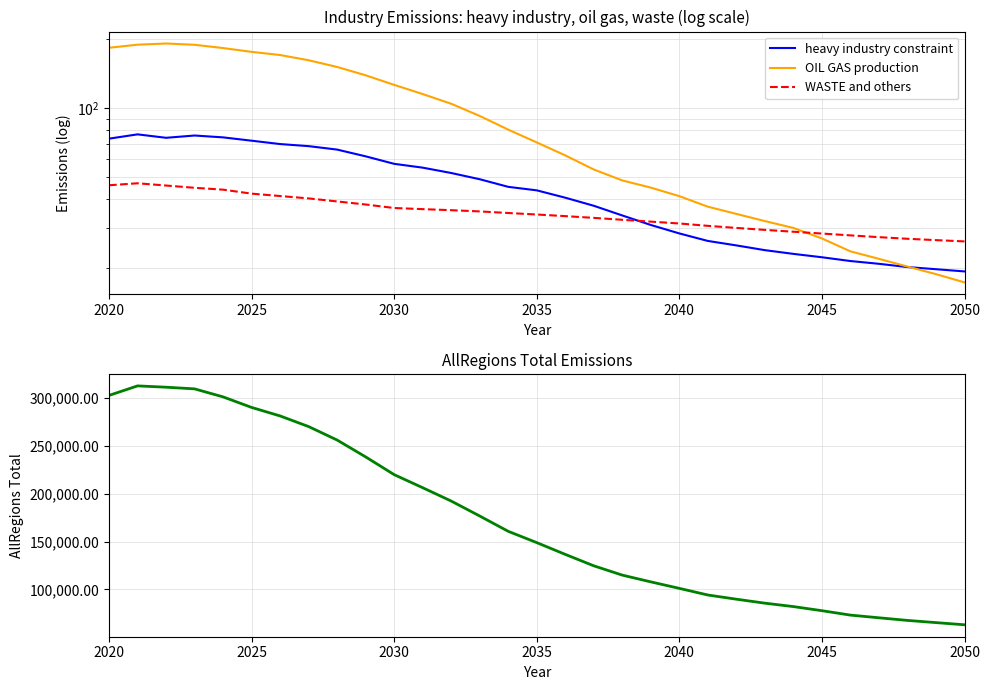

Which series has the widest spread of values?

AllRegions